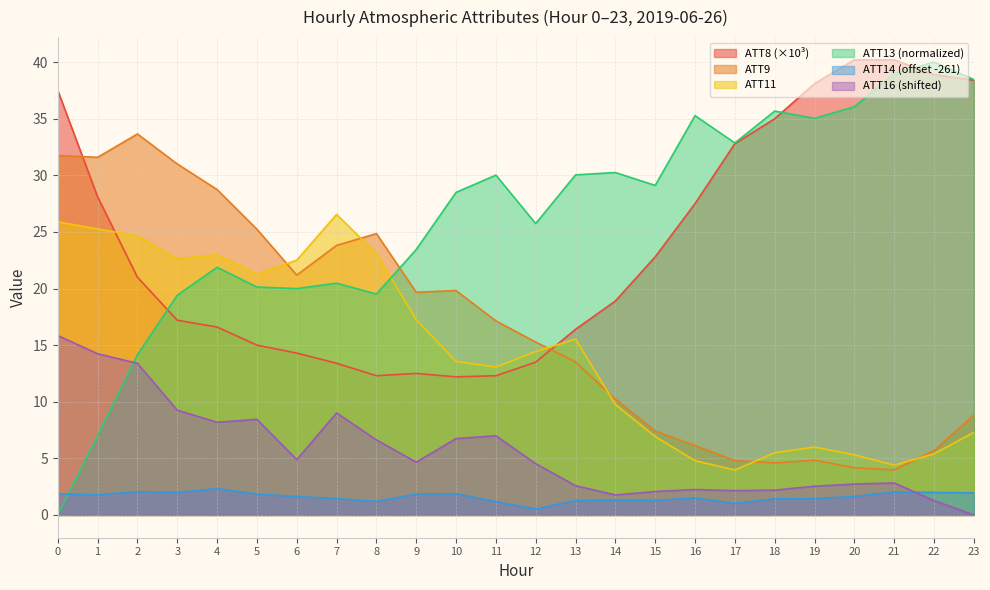

What is the difference between the maximum and minimum values in the ATT13 series?

40.0